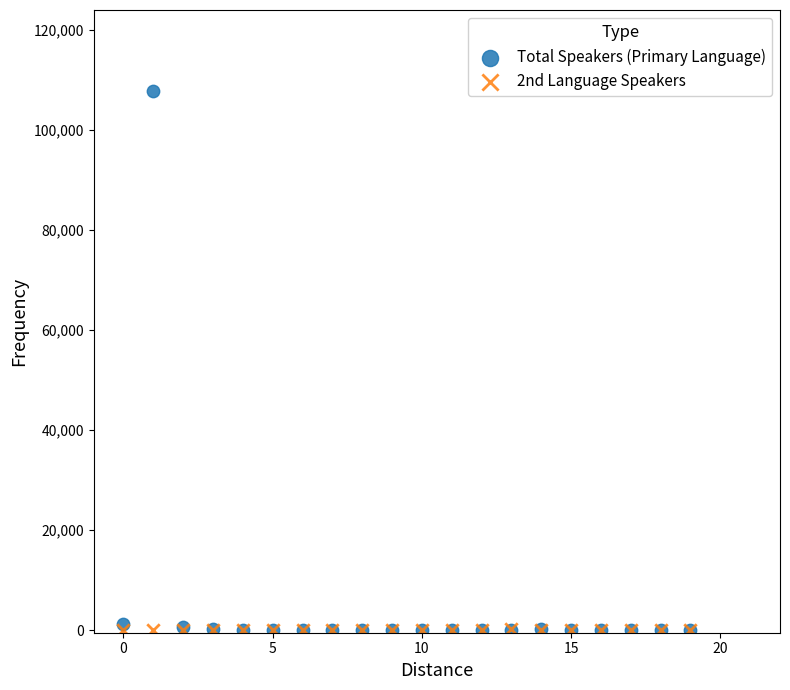

Which series has the widest spread of Y values?

Total Speakers (Primary Language)